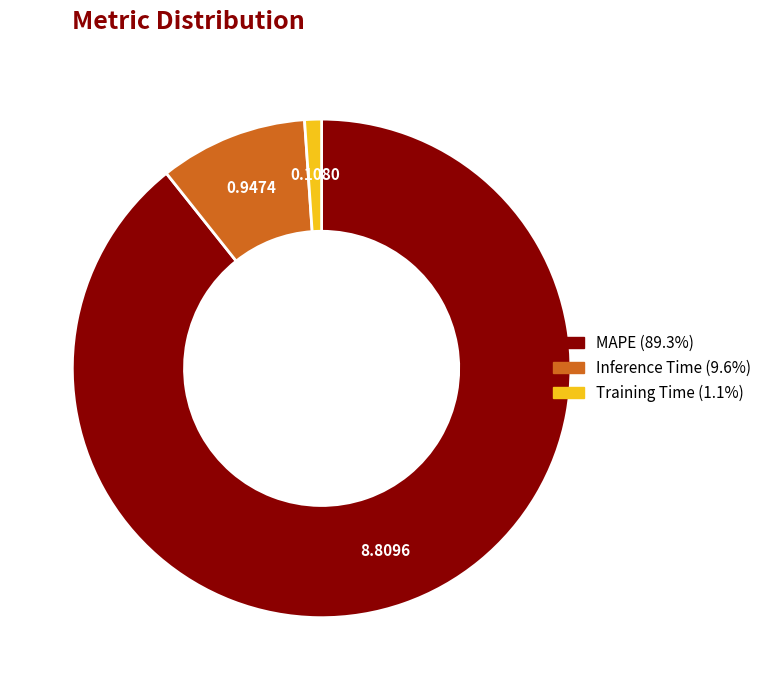

Which category has the smallest portion of the pie?

Training Time